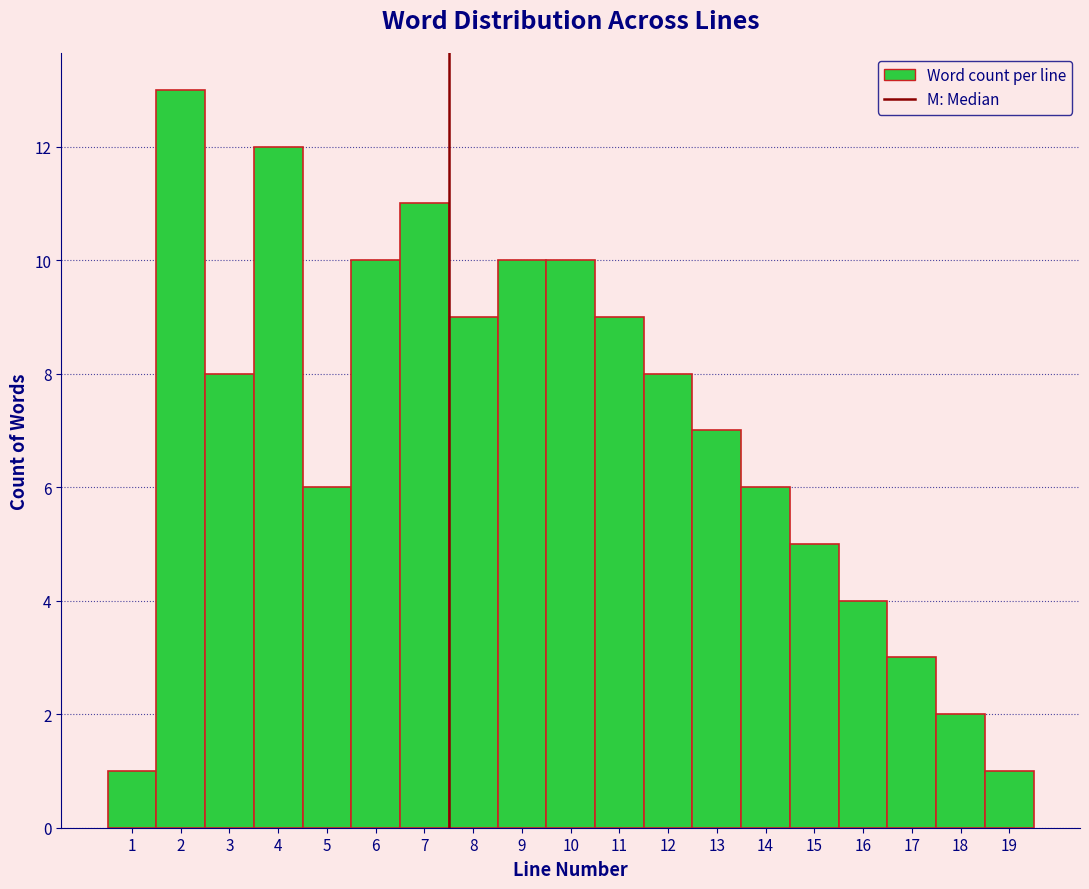

Which range on the x-axis has the tallest bar?

1.5 to 2.5